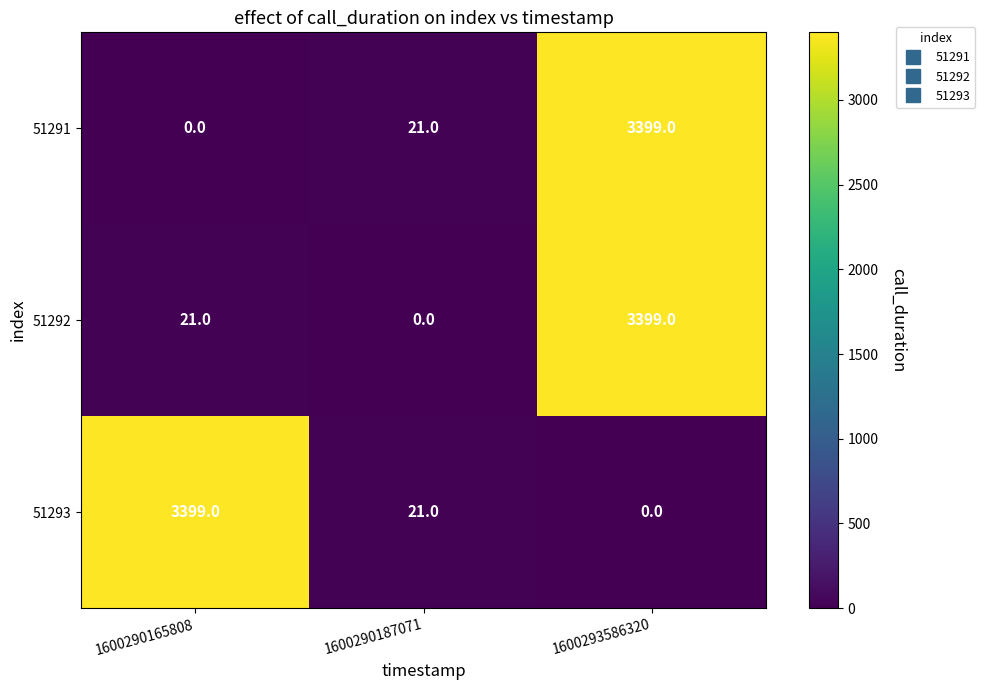

Reading left to right, list all the values displayed in this chart.

51291: 1600290165808=0	1600290187071=21	1600293586320=3399
51292: 1600290165808=21	1600290187071=0	1600293586320=3399
51293: 1600290165808=3399	1600290187071=21	1600293586320=0